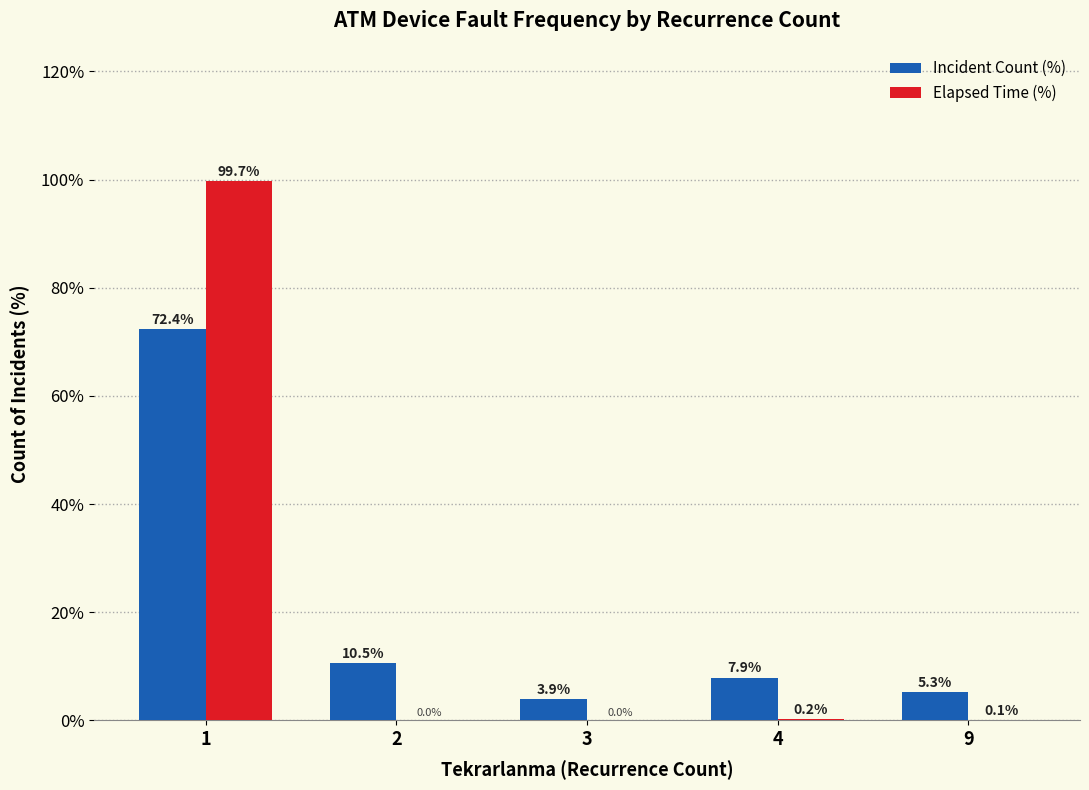

Which label corresponds to the largest value in the chart?

1